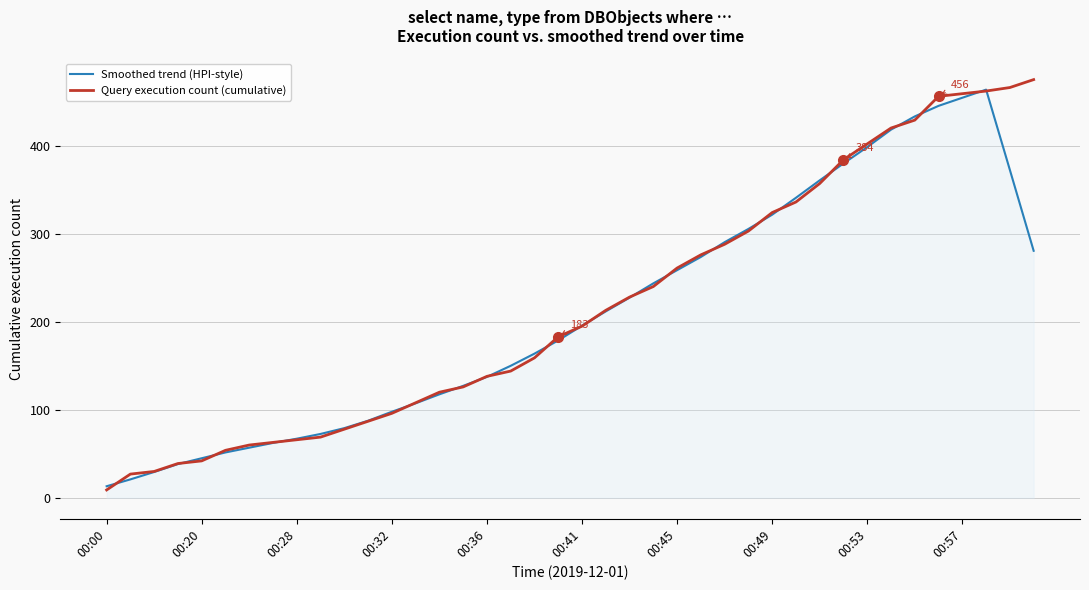

What is the average value of the Smoothed trend (HPI-style) series?

209.5